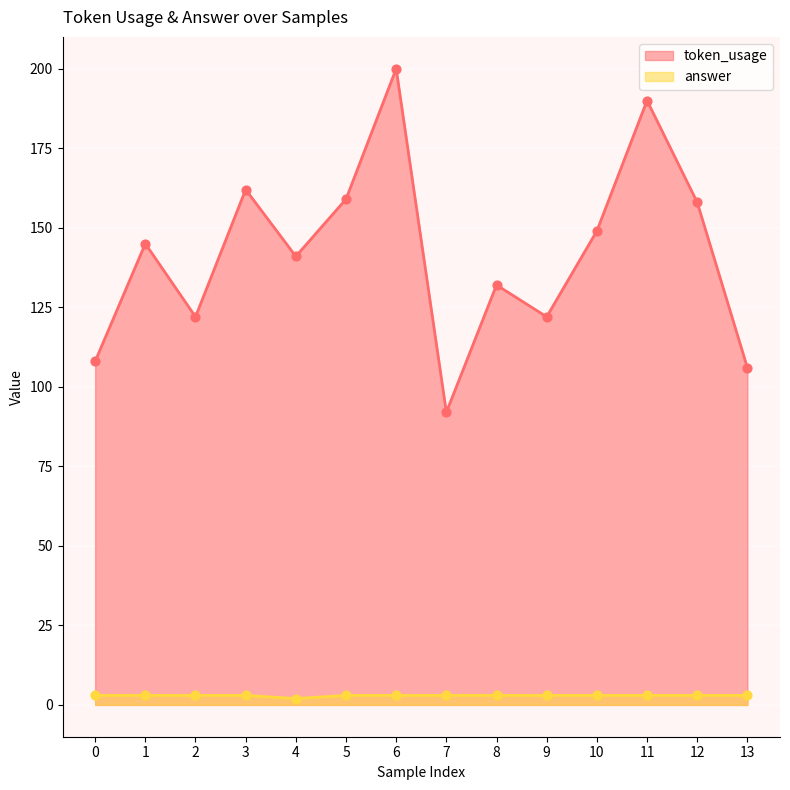

At which category is the sum across all series the highest?

6